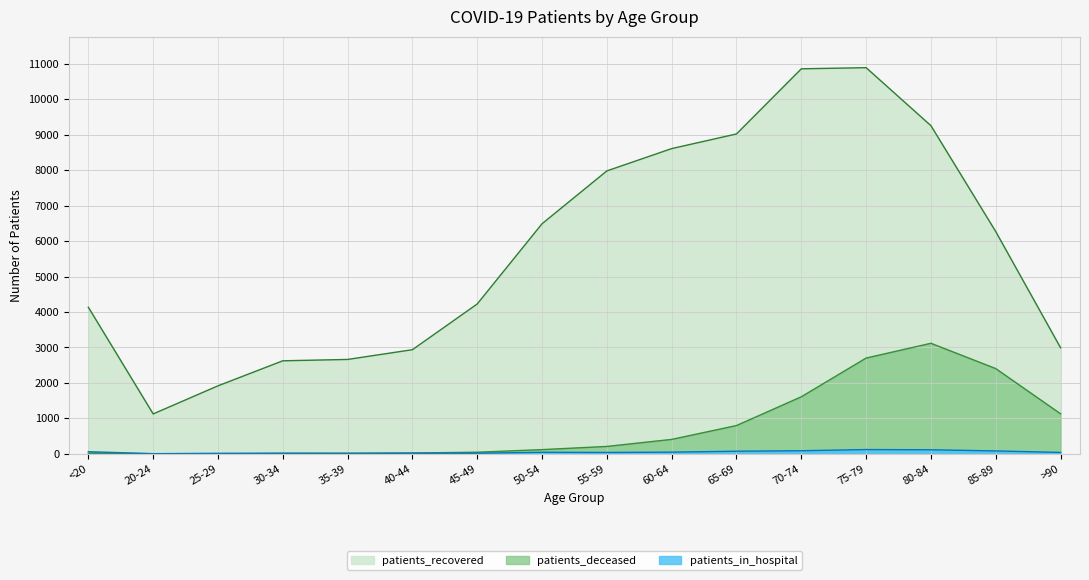

At which category does patients_in_hospital reach its first local peak?

25-29